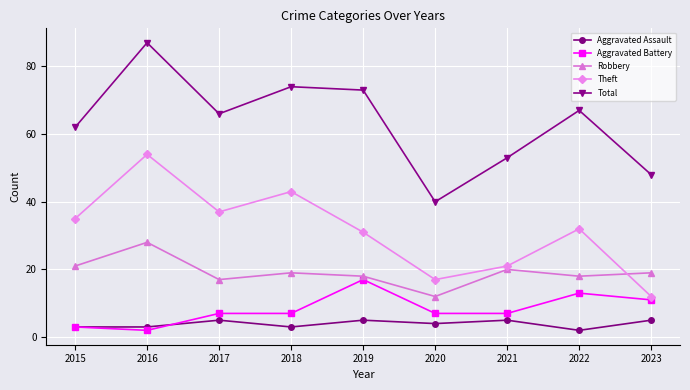

What is the sum of all Theft values?

282